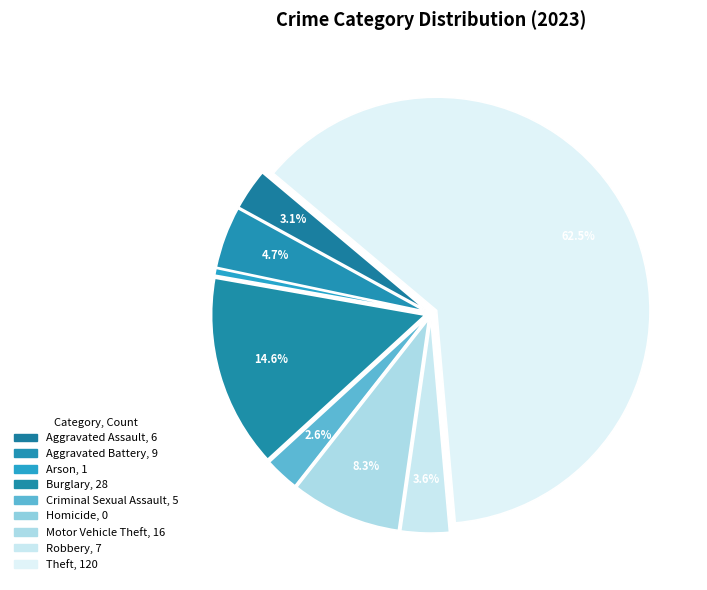

Between Criminal Sexual Assault and Motor Vehicle Theft, which is larger?

Motor Vehicle Theft